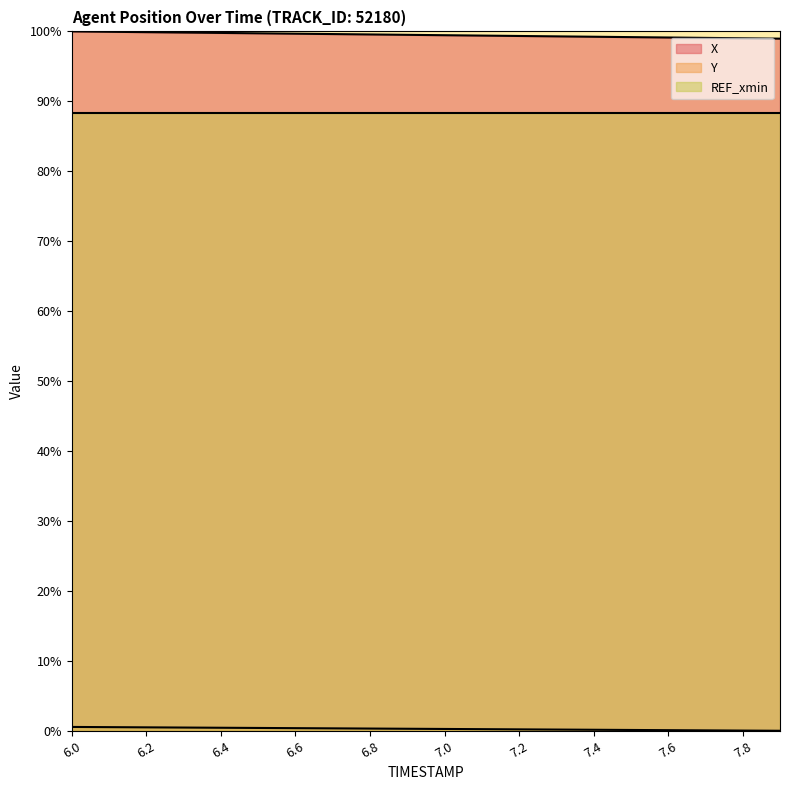

Which series has the largest total across all categories?

X